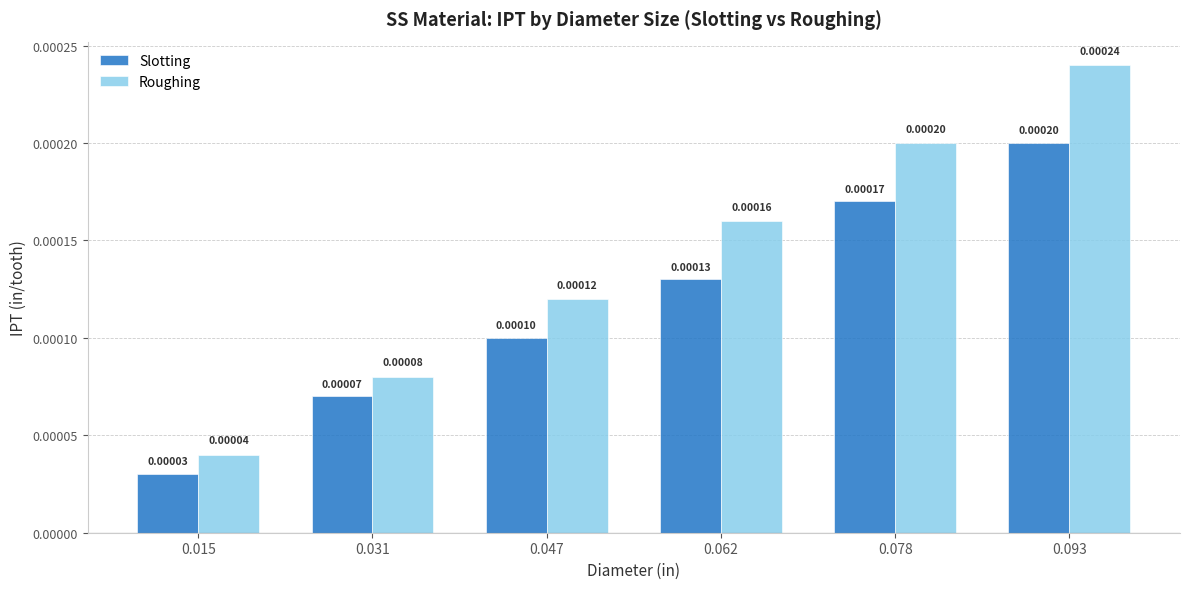

Which series has the widest spread of values?

Roughing